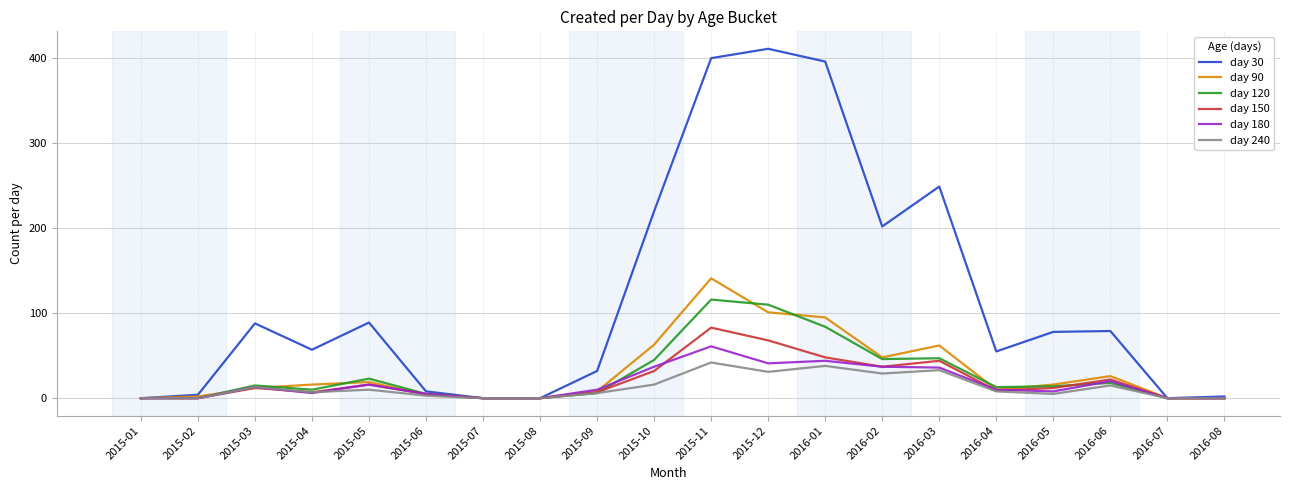

What position from the right is 2015-07?

14